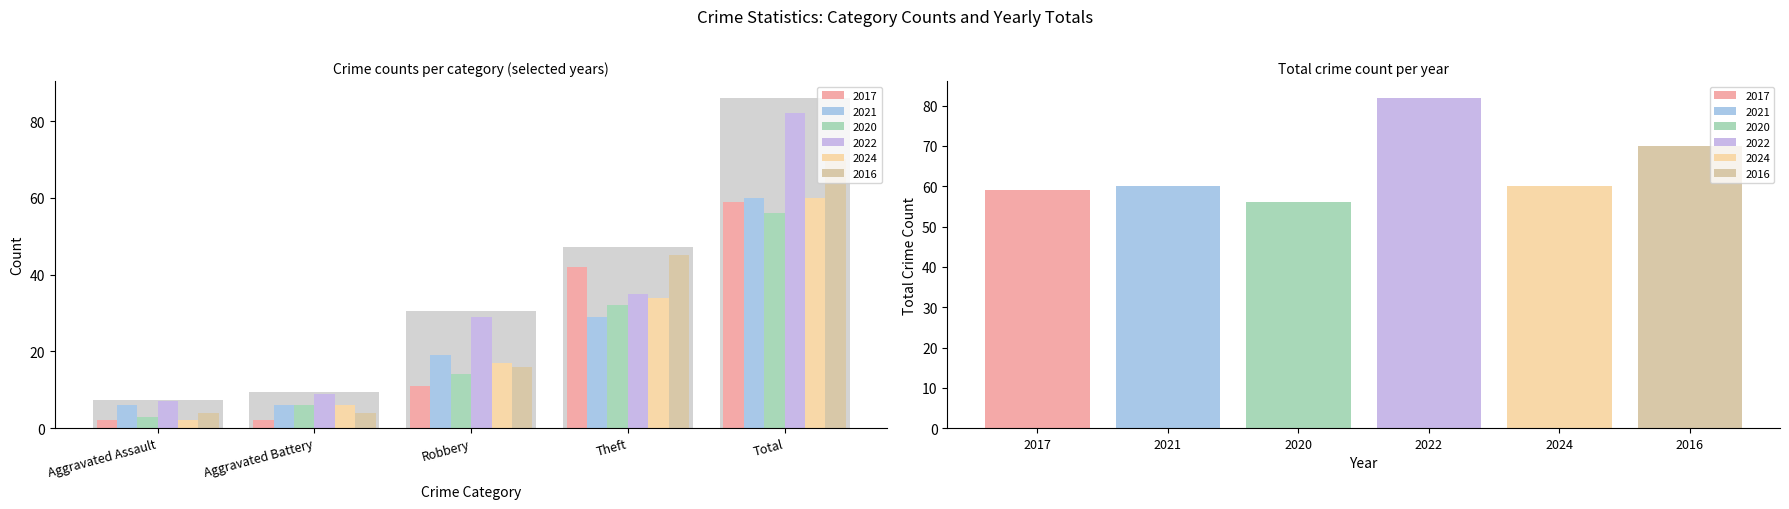

What position from the right is Aggravated Battery?

4